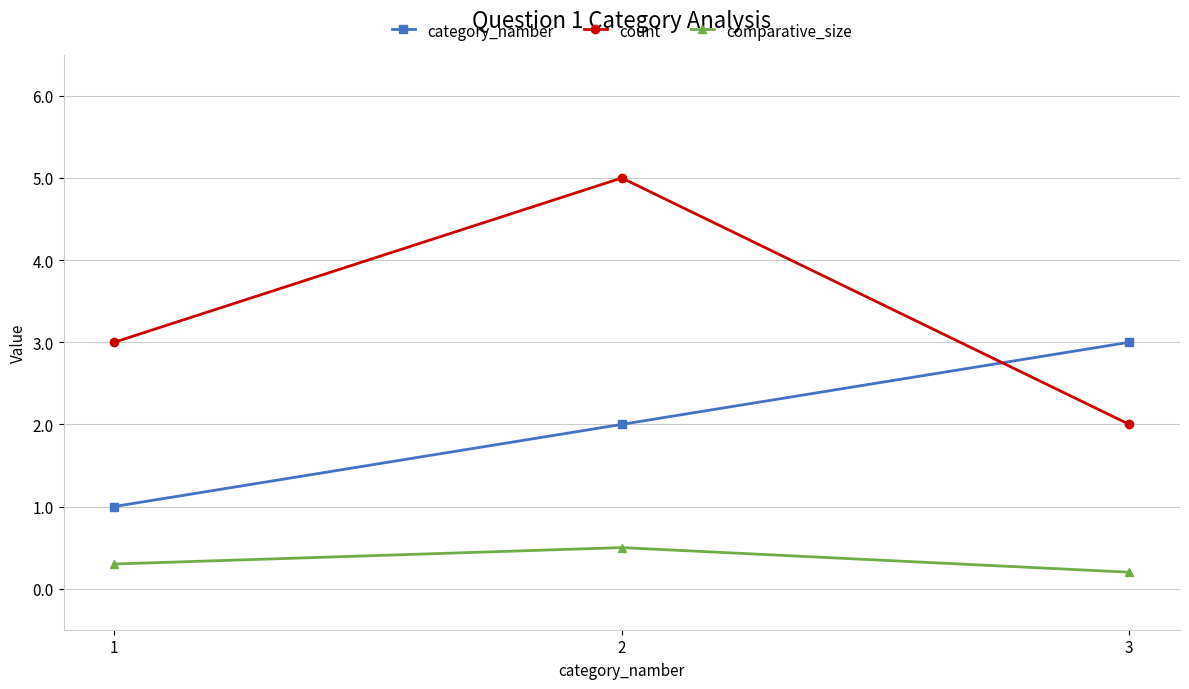

Which category has the highest value in the category_namber series?

3